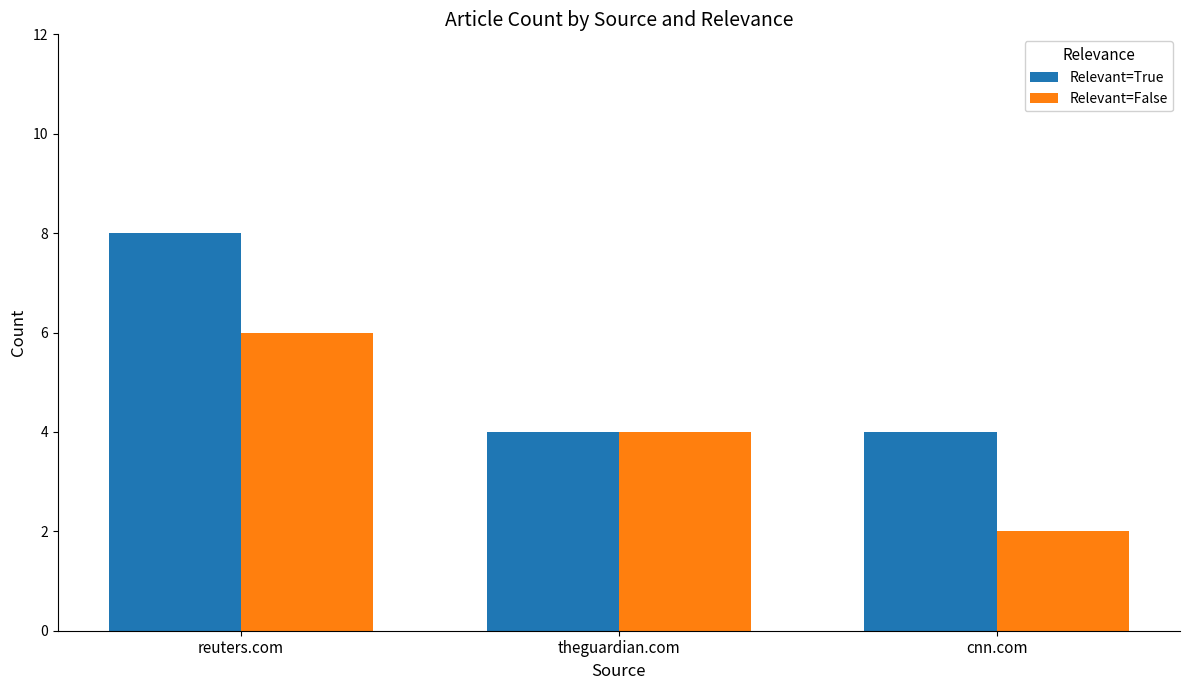

Reading left to right, what are all the values shown in this chart?

Relevant=True: reuters.com=8	theguardian.com=4	cnn.com=4
Relevant=False: reuters.com=6	theguardian.com=4	cnn.com=2